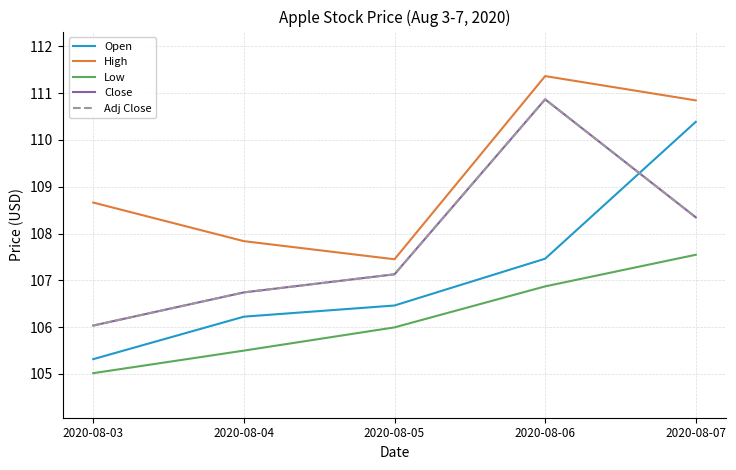

Is this an area chart (filled region under the line)?

No